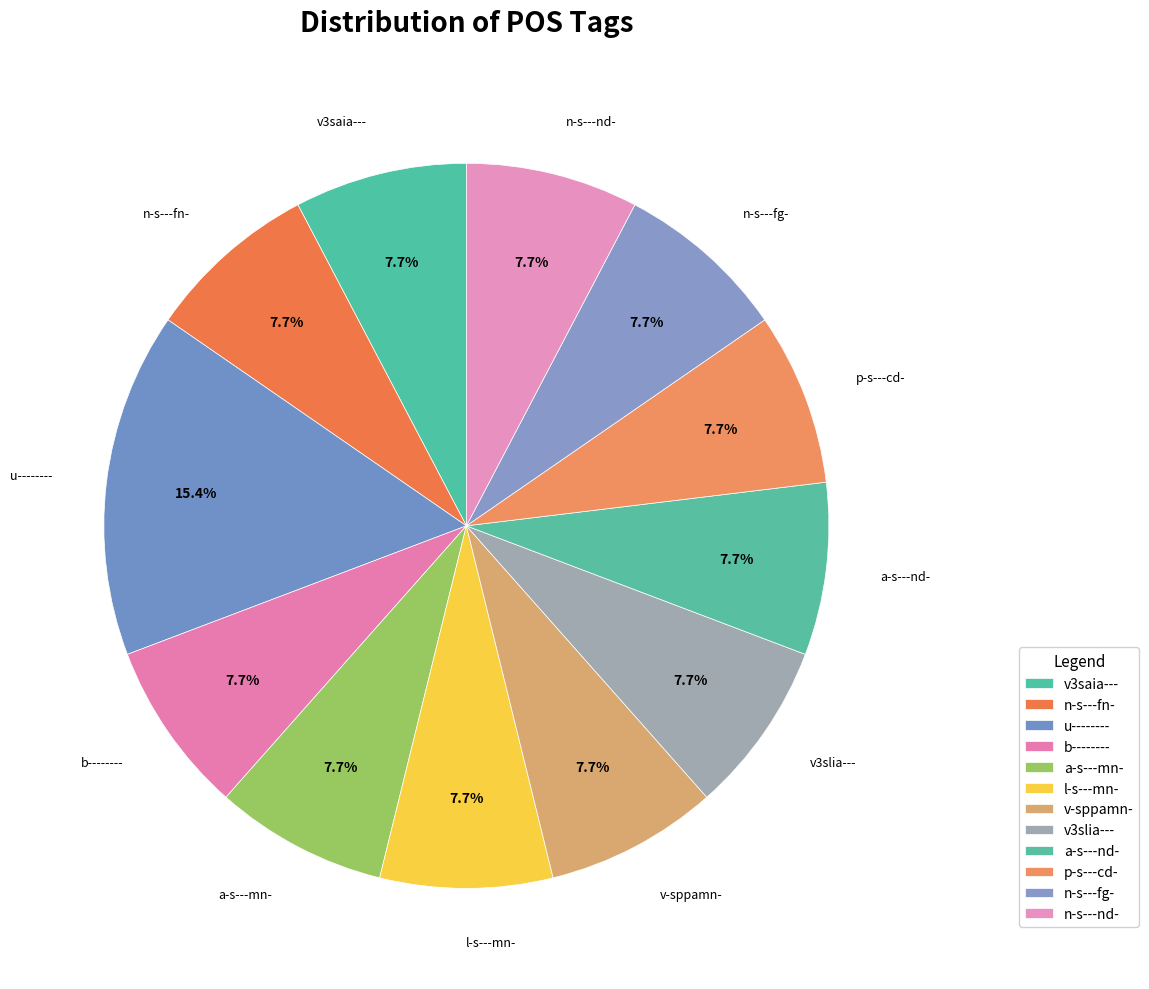

How many slices are in this pie chart?

12